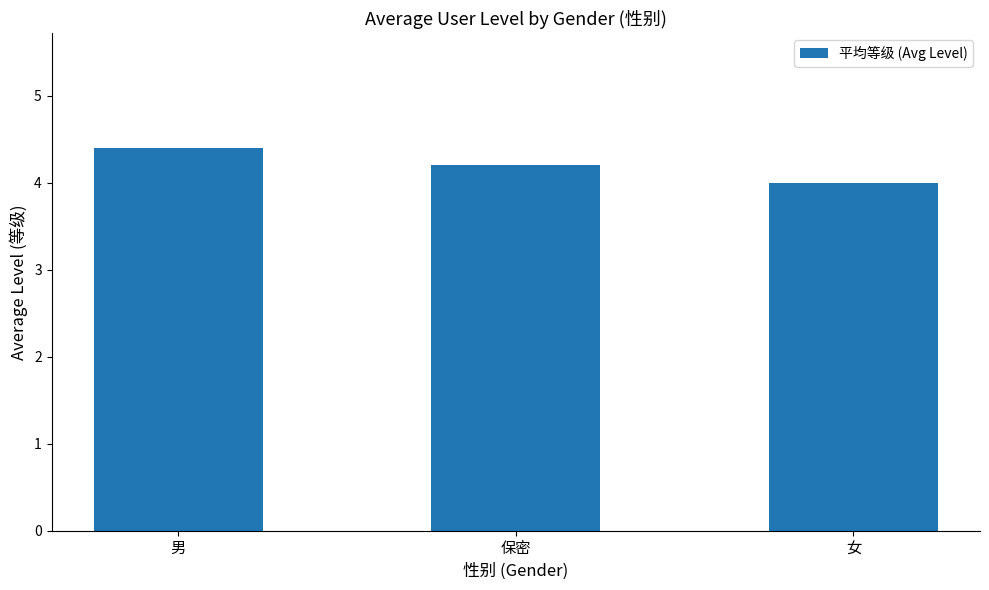

Are the bars horizontal?

No